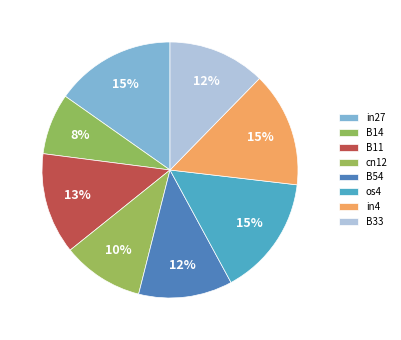

What percentage is the B54 slice, to the nearest percent?

12%